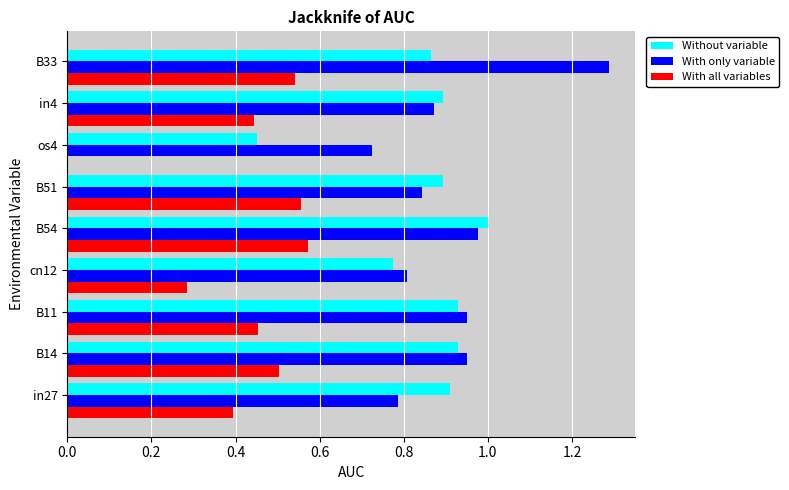

The With all variables series shows 1.0 at B54. True or false?

False